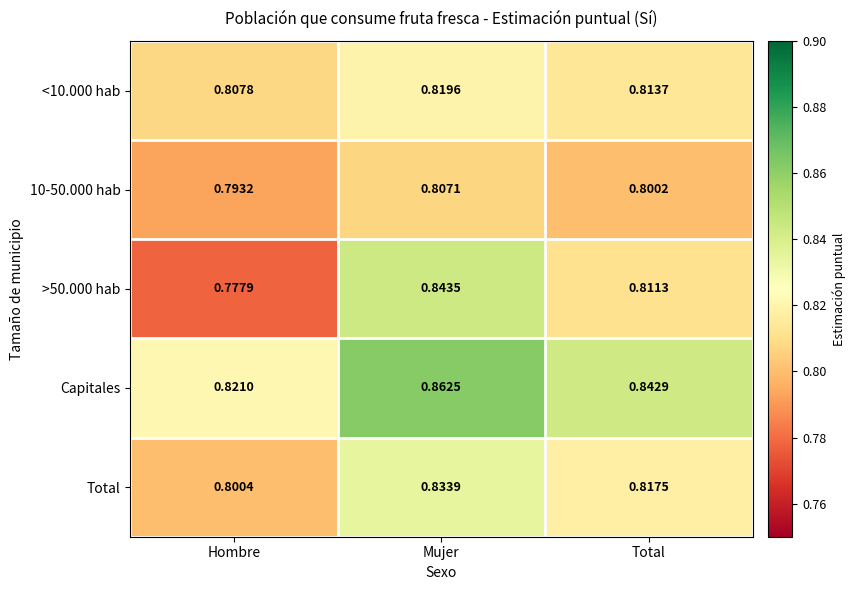

List the labels in order of Total value, smallest first.

Hombre, Total, Mujer